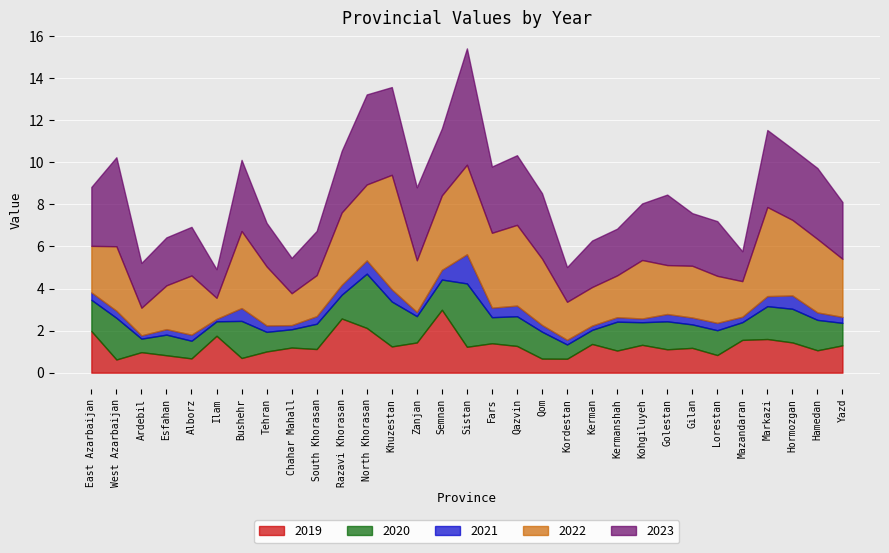

How many lines are shown in the chart?

5